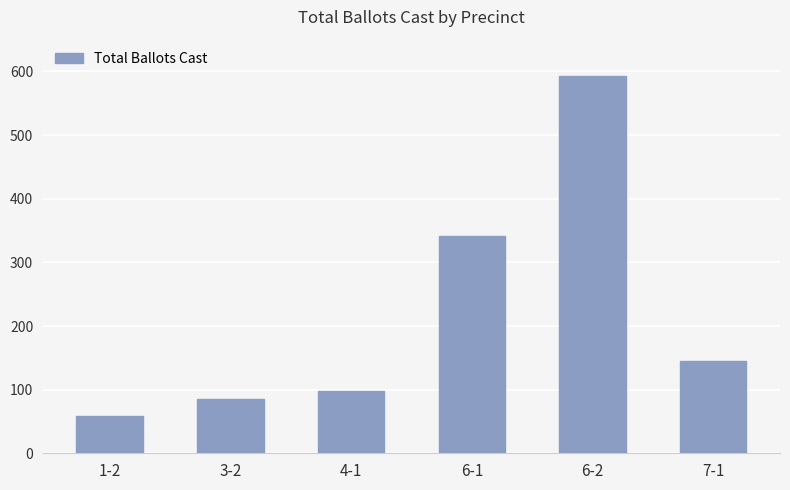

Rank the categories by value from lowest to highest.

1-2, 3-2, 4-1, 7-1, 6-1, 6-2